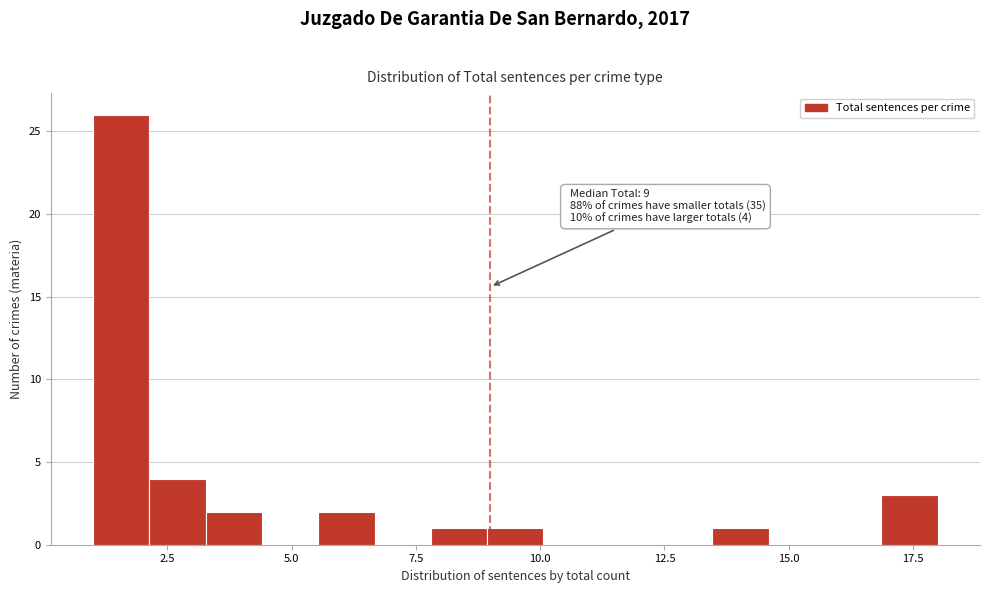

Read against the x-axis, roughly where is the centre of the tallest bar?

1.5